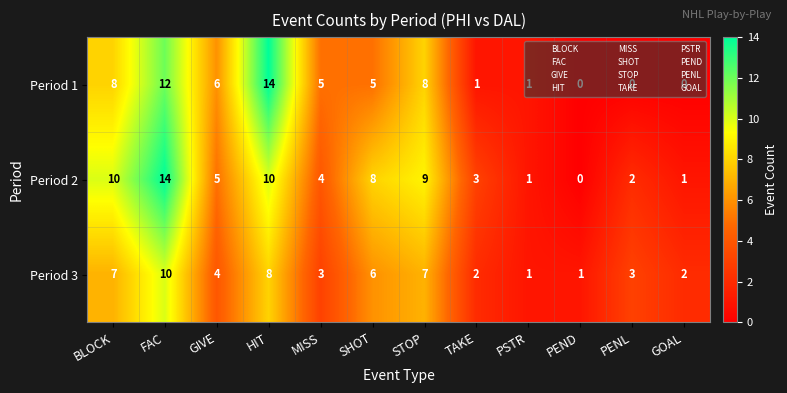

What is the difference between the highest and lowest values at BLOCK?

3